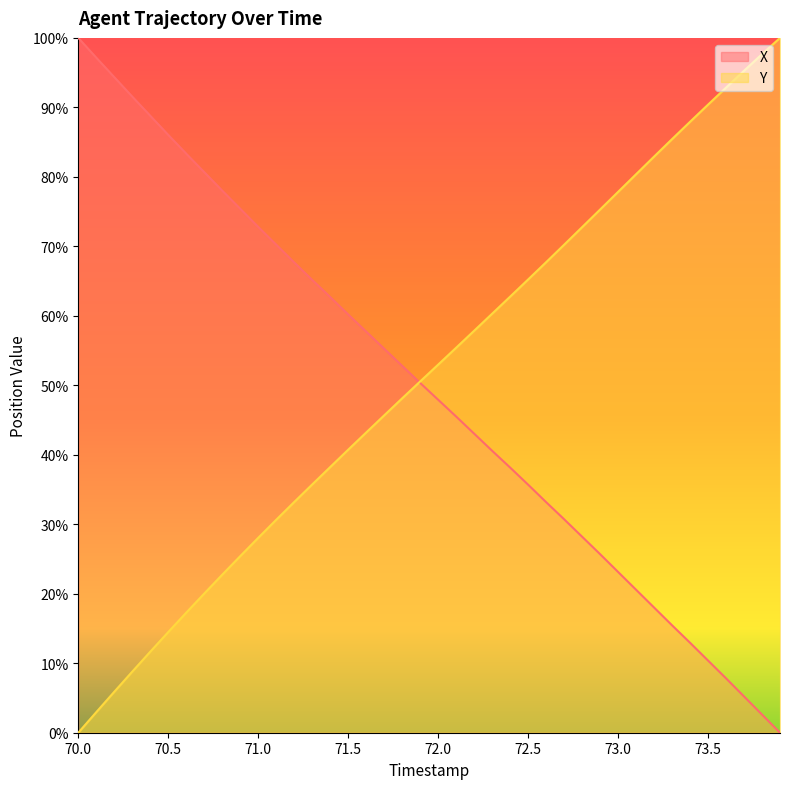

True or false: Y has more than 1 interior local peaks.

False